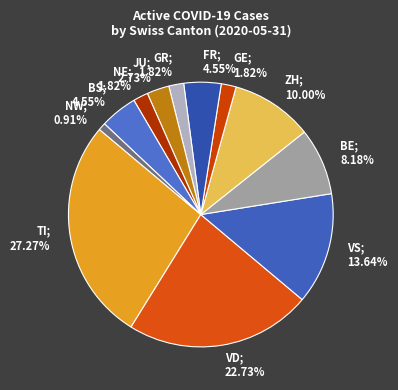

To the nearest percent, what is the average slice percentage?

8%